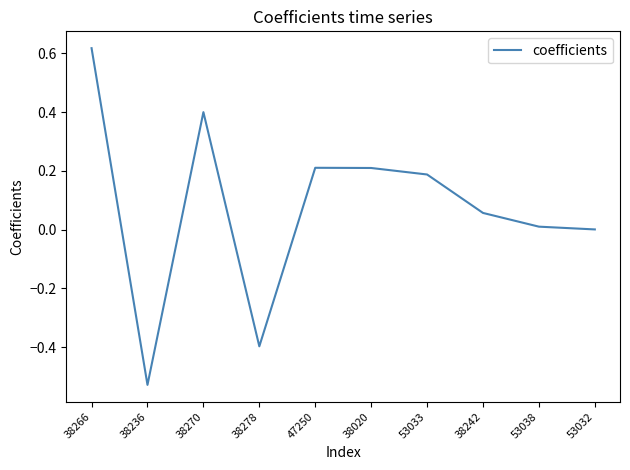

Which category has the lowest value across all series?

38236